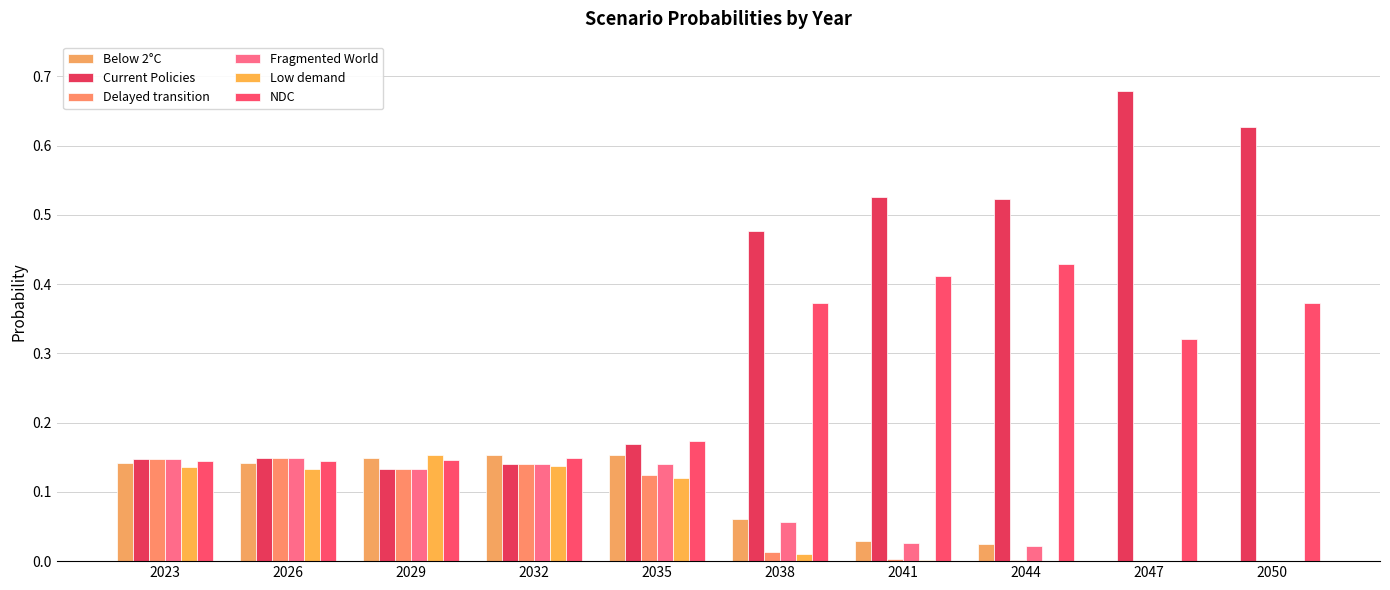

Read the Below 2°C value at 2032.

0.2